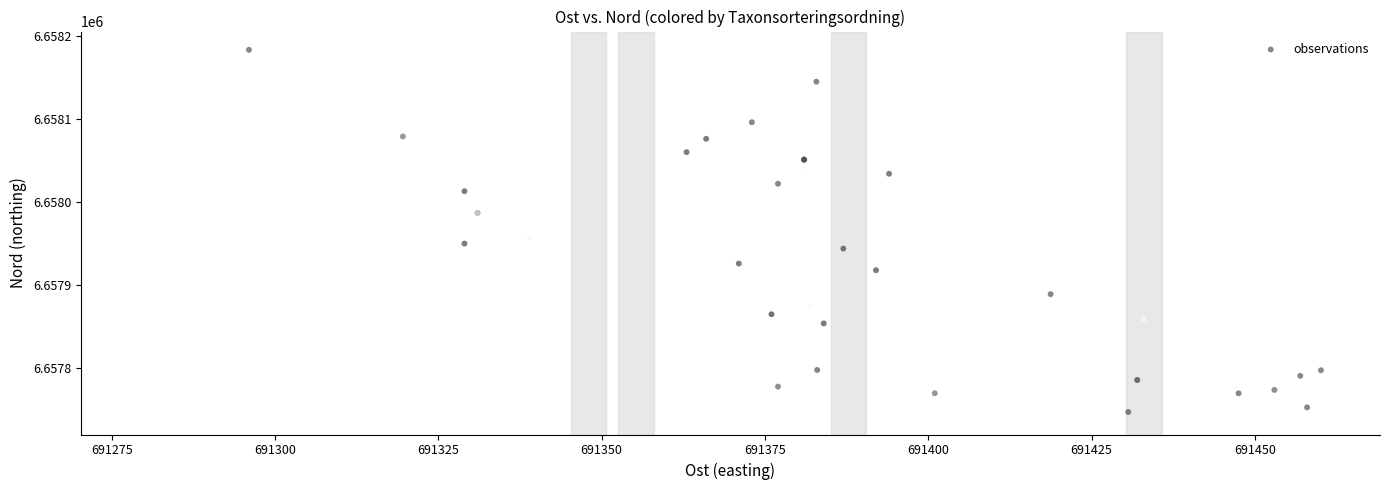

What Y value in the scatter plot is closest to 6657962?

6657957.0